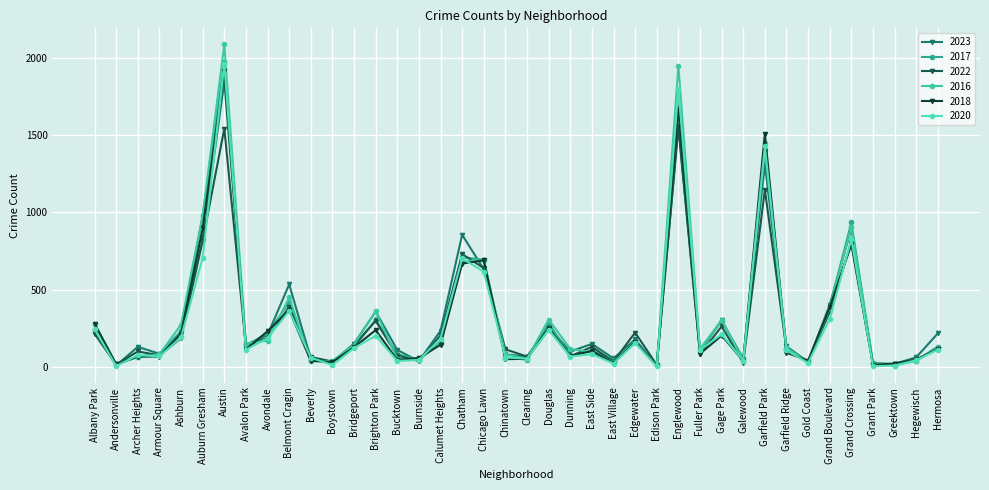

Reading right to left, transcribe all the data shown in this chart.

2023: Hermosa=219	Hegewisch=64	Greektown=22	Grant Park=16	Grand Crossing=898	Grand Boulevard=404	Gold Coast=35	Garfield Ridge=135	Garfield Park=1312	Galewood=48	Gage Park=304	Fuller Park=102	Englewood=1552	Edison Park=10	Edgewater=180	East Village=57	East Side=151	Dunning=101	Douglas=262	Clearing=68	Chinatown=84	Chicago Lawn=633	Chatham=856	Calumet Heights=236	Burnside=39	Bucktown=112	Brighton Park=360	Bridgeport=153	Boystown=35	Beverly=56	Belmont Cragin=536	Avondale=208	Avalon Park=144	Austin=1848	Auburn Gresham=825	Ashburn=228	Armour Square=87	Archer Heights=132	Andersonville=11	Albany Park=232
2017: Hermosa=134	Hegewisch=43	Greektown=20	Grant Park=30	Grand Crossing=936	Grand Boulevard=392	Gold Coast=31	Garfield Ridge=119	Garfield Park=1401	Galewood=58	Gage Park=301	Fuller Park=110	Englewood=1726	Edison Park=12	Edgewater=166	East Village=46	East Side=108	Dunning=72	Douglas=285	Clearing=49	Chinatown=63	Chicago Lawn=695	Chatham=711	Calumet Heights=162	Burnside=50	Bucktown=85	Brighton Park=309	Bridgeport=128	Boystown=33	Beverly=46	Belmont Cragin=420	Avondale=218	Avalon Park=142	Austin=1972	Auburn Gresham=978	Ashburn=233	Armour Square=87	Archer Heights=69	Andersonville=17	Albany Park=235
2022: Hermosa=117	Hegewisch=50	Greektown=19	Grant Park=20	Grand Crossing=810	Grand Boulevard=359	Gold Coast=34	Garfield Ridge=114	Garfield Park=1147	Galewood=30	Gage Park=264	Fuller Park=84	Englewood=1556	Edison Park=15	Edgewater=224	East Village=37	East Side=132	Dunning=70	Douglas=253	Clearing=69	Chinatown=116	Chicago Lawn=641	Chatham=731	Calumet Heights=206	Burnside=40	Bucktown=75	Brighton Park=299	Bridgeport=143	Boystown=37	Beverly=66	Belmont Cragin=389	Avondale=190	Avalon Park=136	Austin=1542	Auburn Gresham=819	Ashburn=188	Armour Square=77	Archer Heights=102	Andersonville=18	Albany Park=216
2016: Hermosa=124	Hegewisch=42	Greektown=11	Grant Park=26	Grand Crossing=908	Grand Boulevard=384	Gold Coast=33	Garfield Ridge=126	Garfield Park=1448	Galewood=42	Gage Park=305	Fuller Park=118	Englewood=1948	Edison Park=12	Edgewater=162	East Village=32	East Side=97	Dunning=119	Douglas=308	Clearing=55	Chinatown=84	Chicago Lawn=690	Chatham=686	Calumet Heights=157	Burnside=49	Bucktown=55	Brighton Park=363	Bridgeport=147	Boystown=39	Beverly=40	Belmont Cragin=451	Avondale=172	Avalon Park=151	Austin=2086	Auburn Gresham=983	Ashburn=276	Armour Square=83	Archer Heights=65	Andersonville=20	Albany Park=282
2018: Hermosa=119	Hegewisch=49	Greektown=24	Grant Park=15	Grand Crossing=794	Grand Boulevard=388	Gold Coast=43	Garfield Ridge=94	Garfield Park=1510	Galewood=42	Gage Park=205	Fuller Park=87	Englewood=1672	Edison Park=9	Edgewater=164	East Village=26	East Side=105	Dunning=74	Douglas=246	Clearing=55	Chinatown=52	Chicago Lawn=691	Chatham=670	Calumet Heights=145	Burnside=60	Bucktown=47	Brighton Park=240	Bridgeport=129	Boystown=34	Beverly=41	Belmont Cragin=370	Avondale=233	Avalon Park=115	Austin=1912	Auburn Gresham=898	Ashburn=218	Armour Square=69	Archer Heights=69	Andersonville=19	Albany Park=281
2020: Hermosa=114	Hegewisch=46	Greektown=11	Grant Park=7	Grand Crossing=828	Grand Boulevard=313	Gold Coast=28	Garfield Ridge=109	Garfield Park=1427	Galewood=43	Gage Park=213	Fuller Park=112	Englewood=1801	Edison Park=5	Edgewater=157	East Village=24	East Side=85	Dunning=69	Douglas=242	Clearing=56	Chinatown=63	Chicago Lawn=618	Chatham=703	Calumet Heights=185	Burnside=47	Bucktown=41	Brighton Park=203	Bridgeport=124	Boystown=14	Beverly=62	Belmont Cragin=364	Avondale=188	Avalon Park=113	Austin=1959	Auburn Gresham=708	Ashburn=193	Armour Square=70	Archer Heights=78	Andersonville=8	Albany Park=246